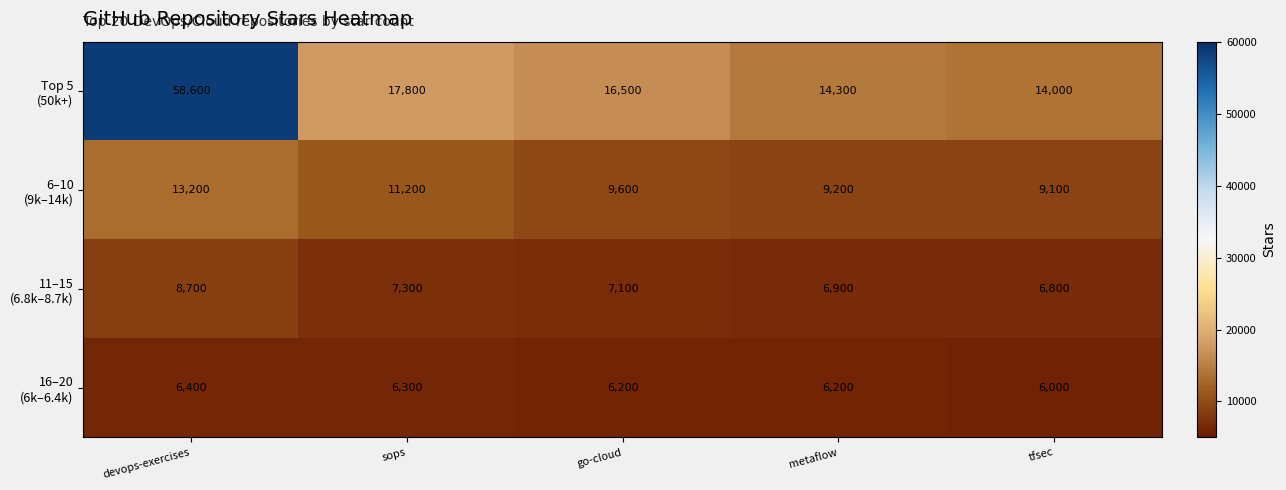

What is the total value across all series at tfsec?

35900